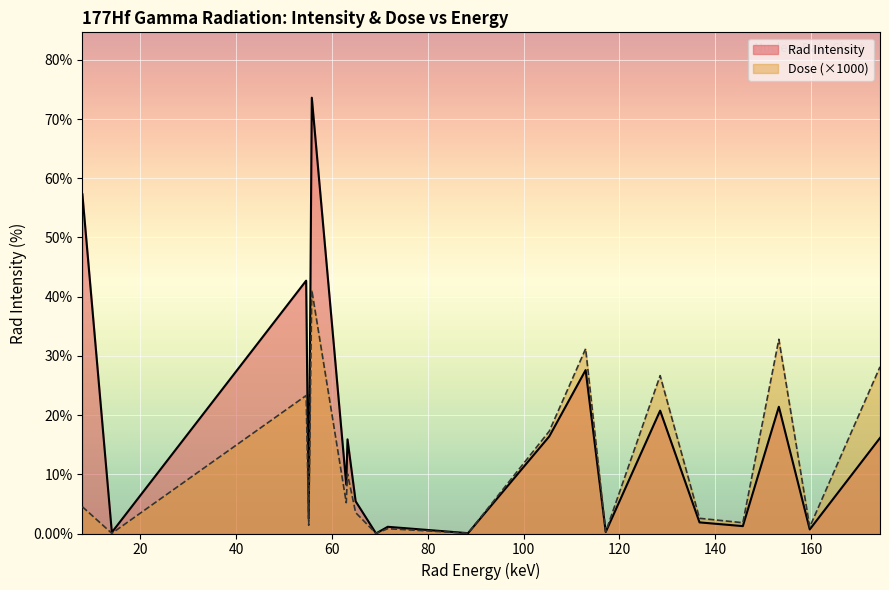

Reading right to left, extract all data points from this chart.

Rad Intensity: 174.3988=16.1	159.7341=0.7	153.2842=21.4	145.7693=1.2	136.7245=1.9	128.5027=20.8	117.1442=0.3	112.9498=27.6	105.3589=16.4	88.4=0.1	71.6418=1.1	69.2=0.0	64.942=5.4	63.243=15.9	62.985=8.2	55.79=73.6	55.15=2.5	54.611=42.7	14.05=0.2	7.9=57.3
Dose: 174.3988=28.2	159.7341=1.1	153.2842=32.8	145.7693=1.8	136.7245=2.6	128.5027=26.7	117.1442=0.3	112.9498=31.2	105.3589=17.3	88.4=0.1	71.6418=0.8	69.2=0.0	64.942=3.5	63.243=10.1	62.985=5.2	55.79=41.1	55.15=1.4	54.611=23.3	14.05=0.0	7.9=4.5